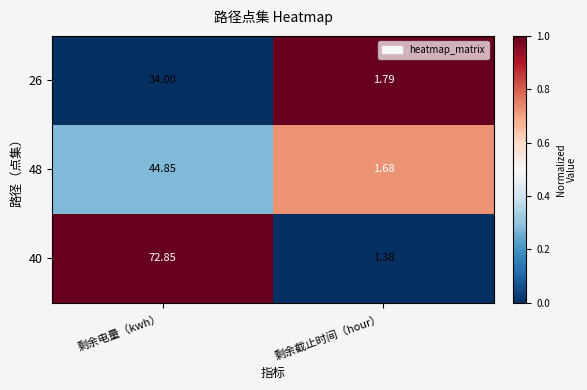

Rank the series at 剩余截止时间（hour） from highest to lowest value.

26, 48, 40